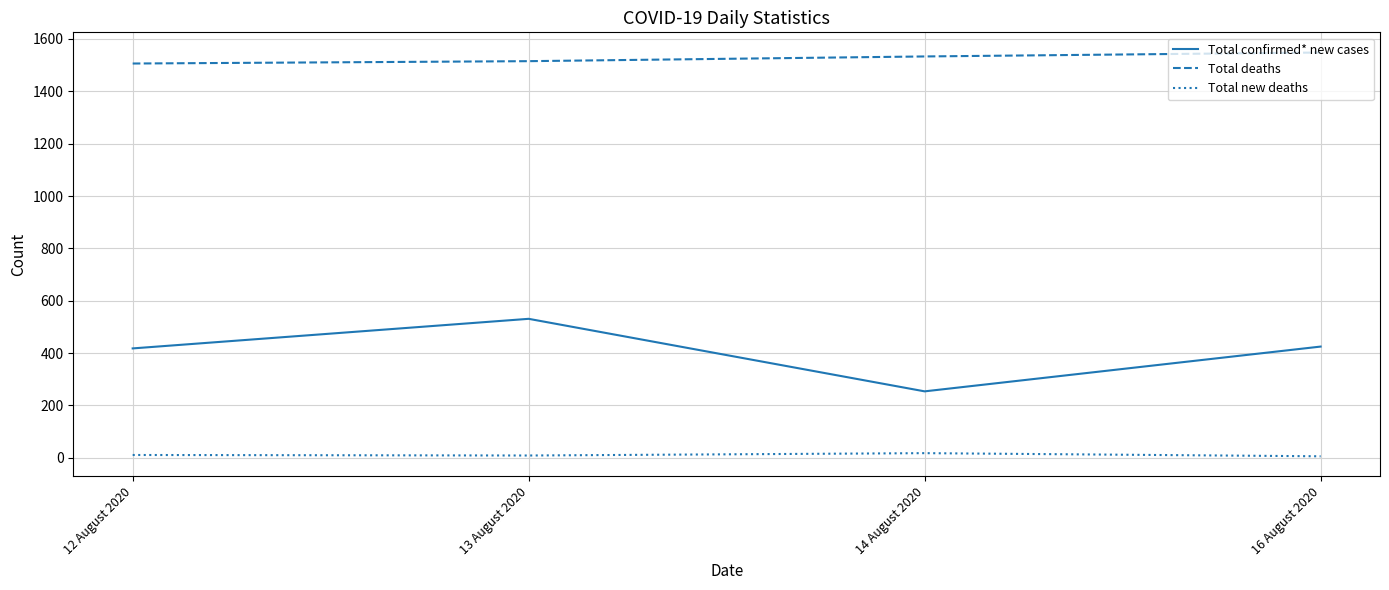

True or false: Total confirmed* new cases and Total deaths cross at least once.

False